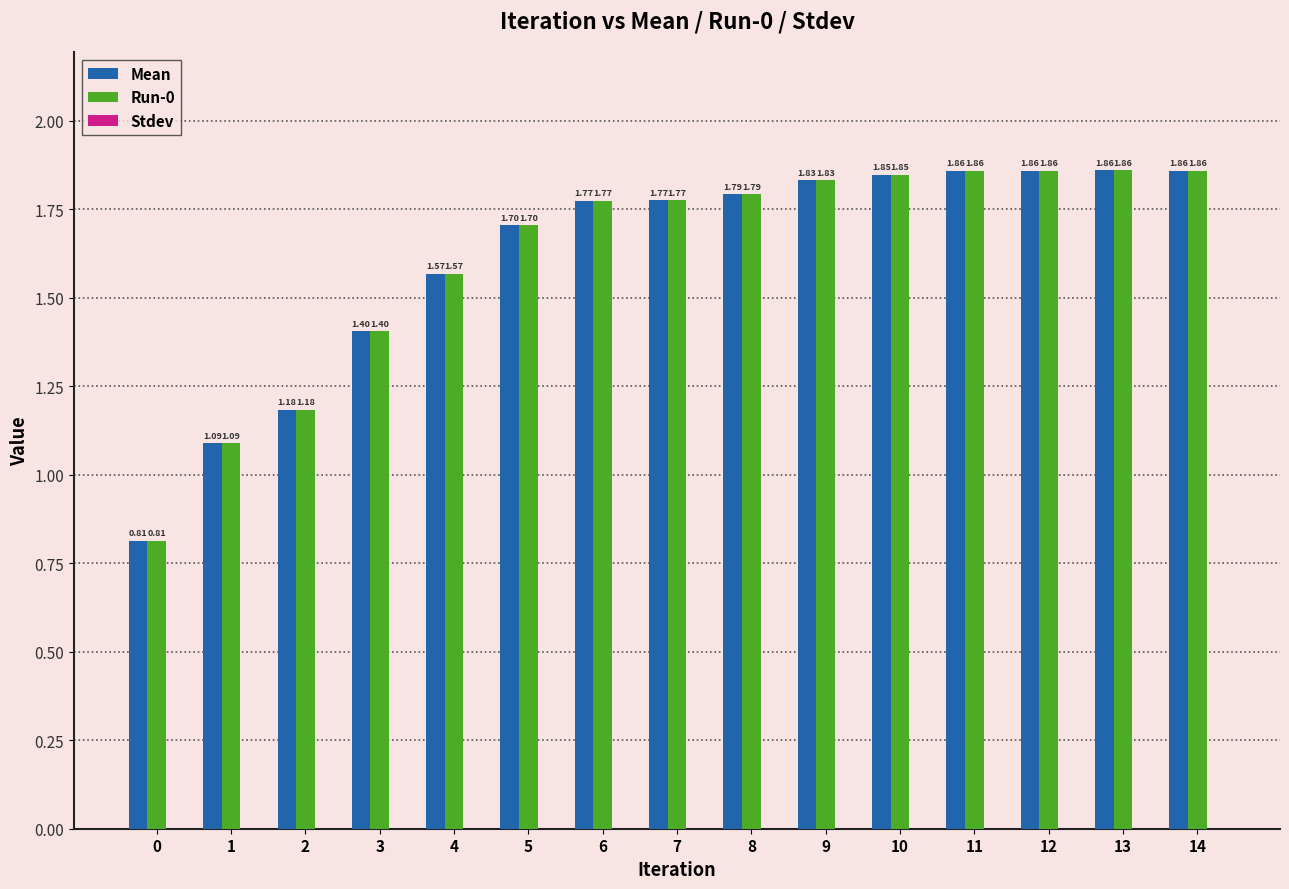

Is it true that Run-0 equals 0.8 at 10?

False